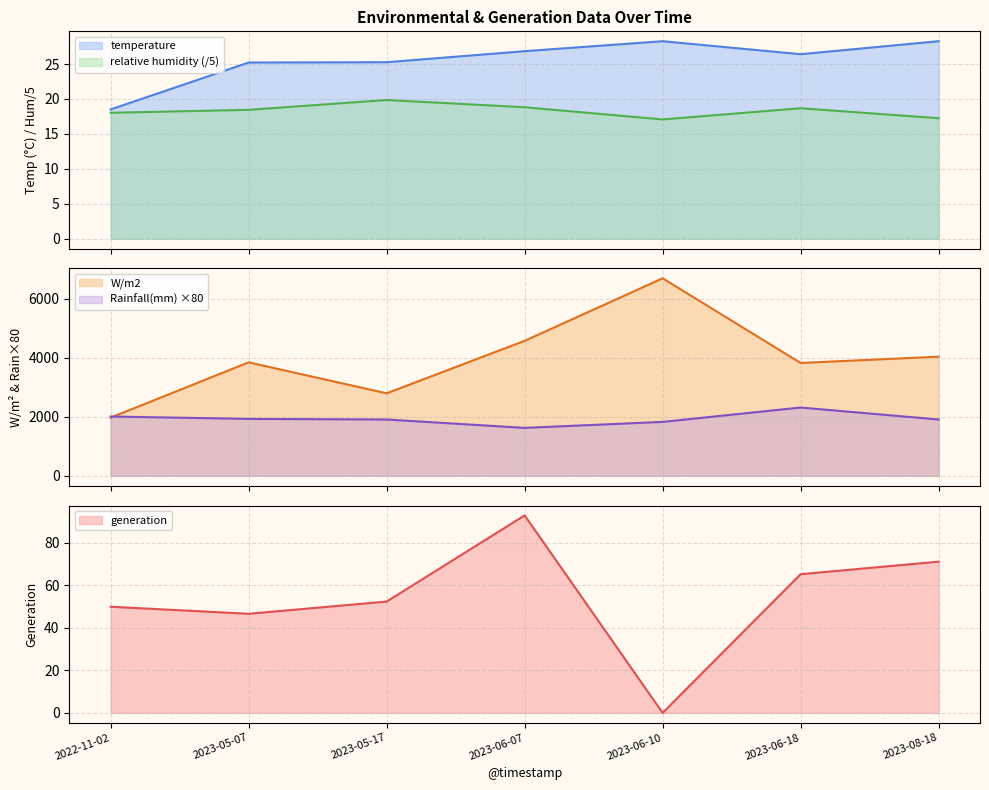

What is the label of the 2nd point from the left?

2023-05-07